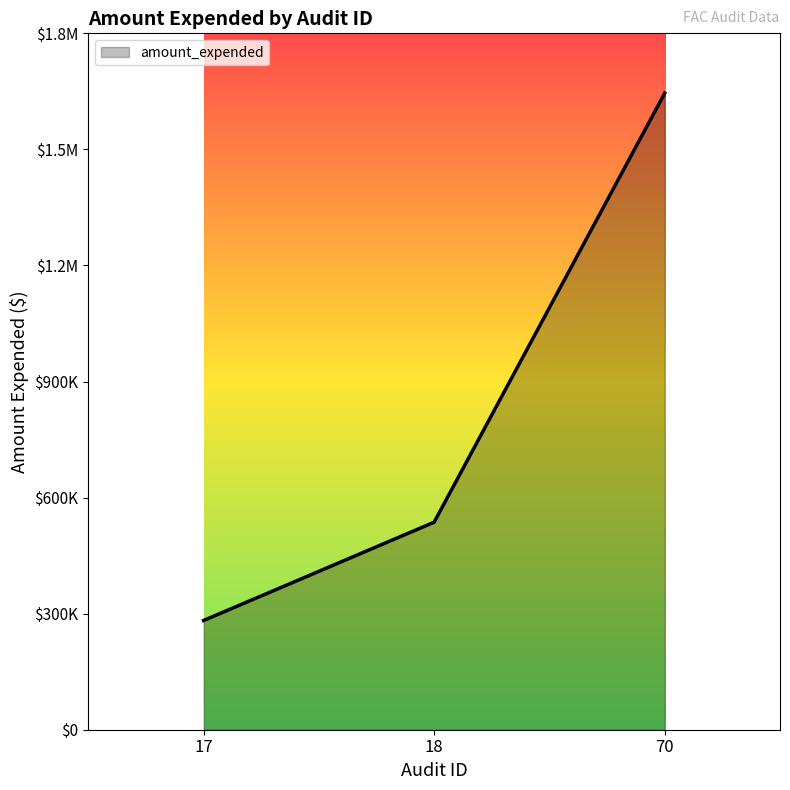

Which category has the highest value across all series?

70